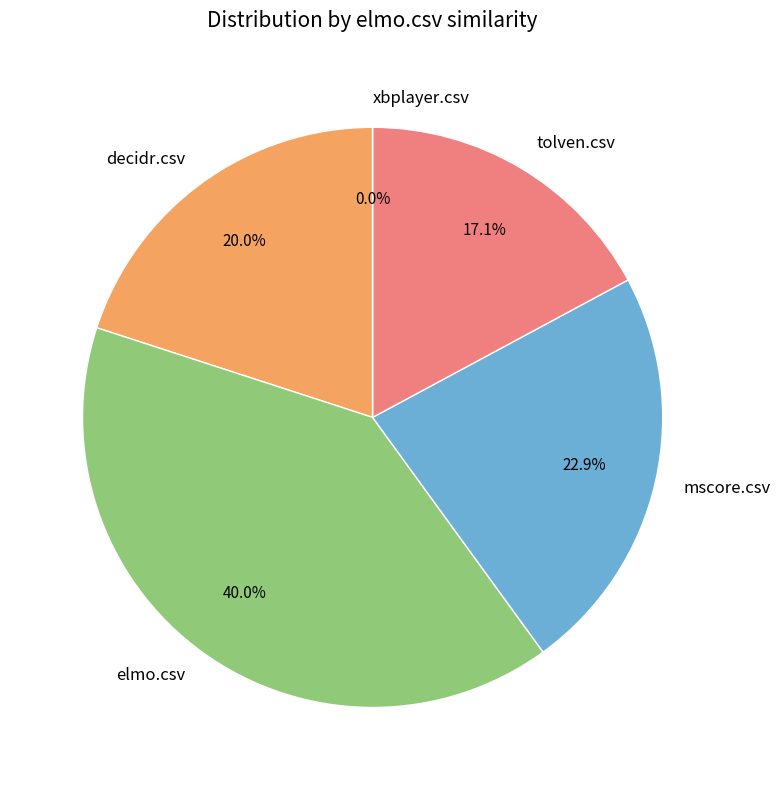

Is there any slice that represents more than half of the pie?

No